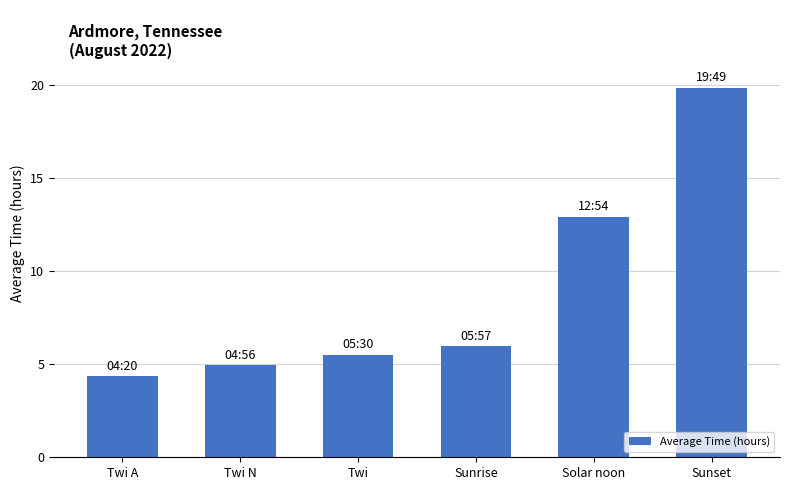

What is the sum of the values at Twi A and Twi?

9.8